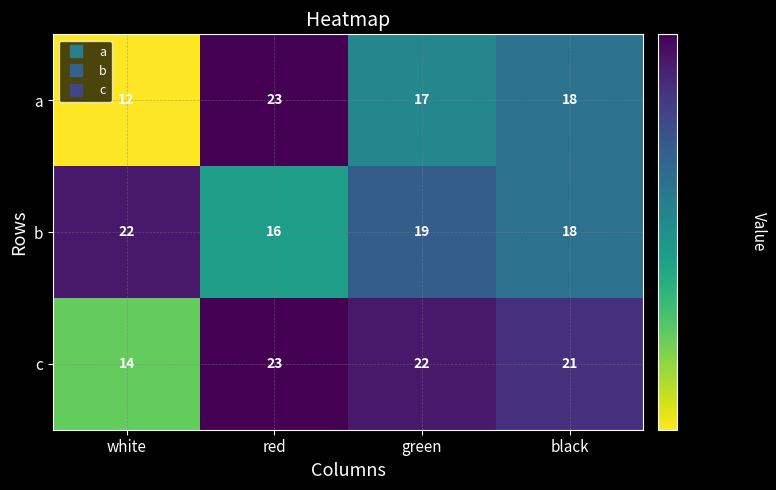

Reading left to right, what are all the values shown in this chart?

a: 12	23	17	18
b: 22	16	19	18
c: 14	23	22	21